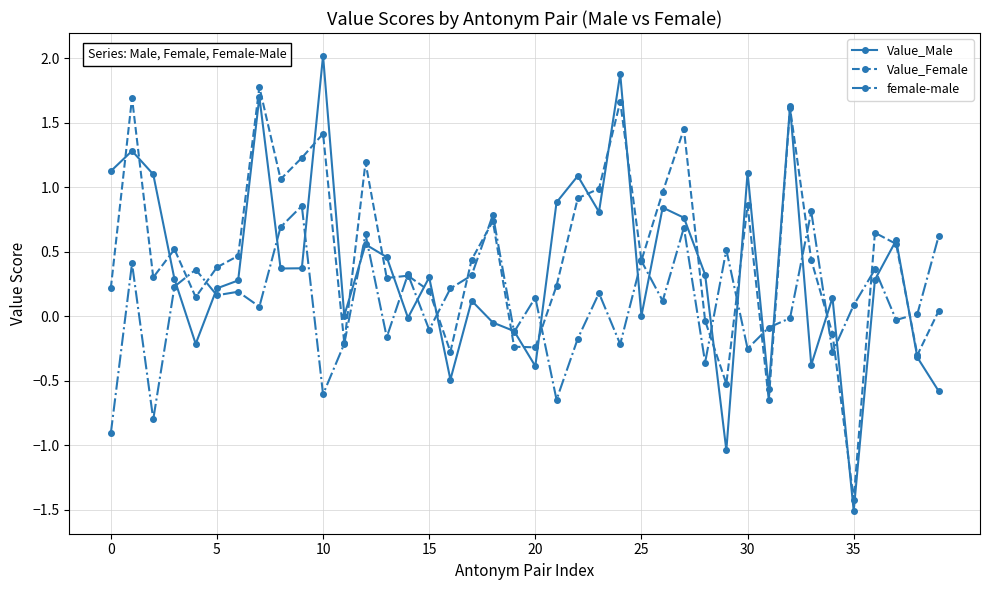

List the series in order of their peak value, lowest first.

female-male, Value_Female, Value_Male